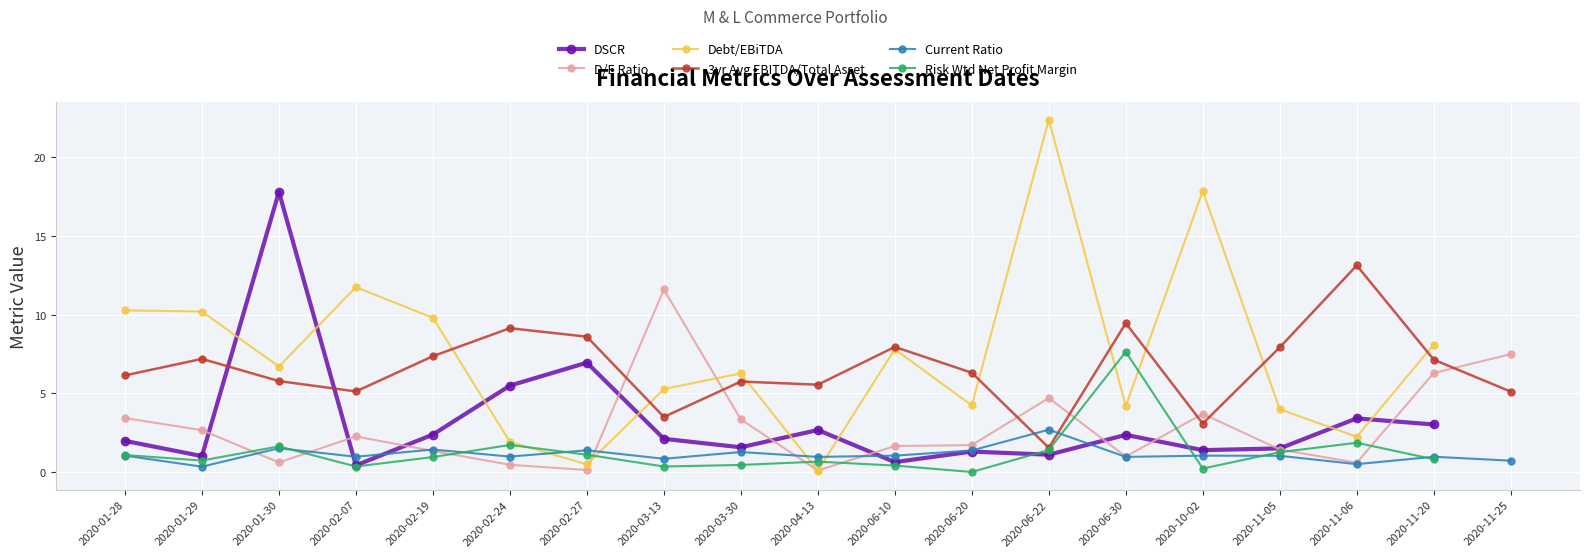

Rank the categories by Current Ratio value from lowest to highest.

2020-01-29, 2020-11-06, 2020-11-25, 2020-03-13, 2020-04-13, 2020-06-30, 2020-02-07, 2020-11-20, 2020-02-24, 2020-11-05, 2020-01-28, 2020-06-10, 2020-10-02, 2020-03-30, 2020-06-20, 2020-02-27, 2020-02-19, 2020-01-30, 2020-06-22